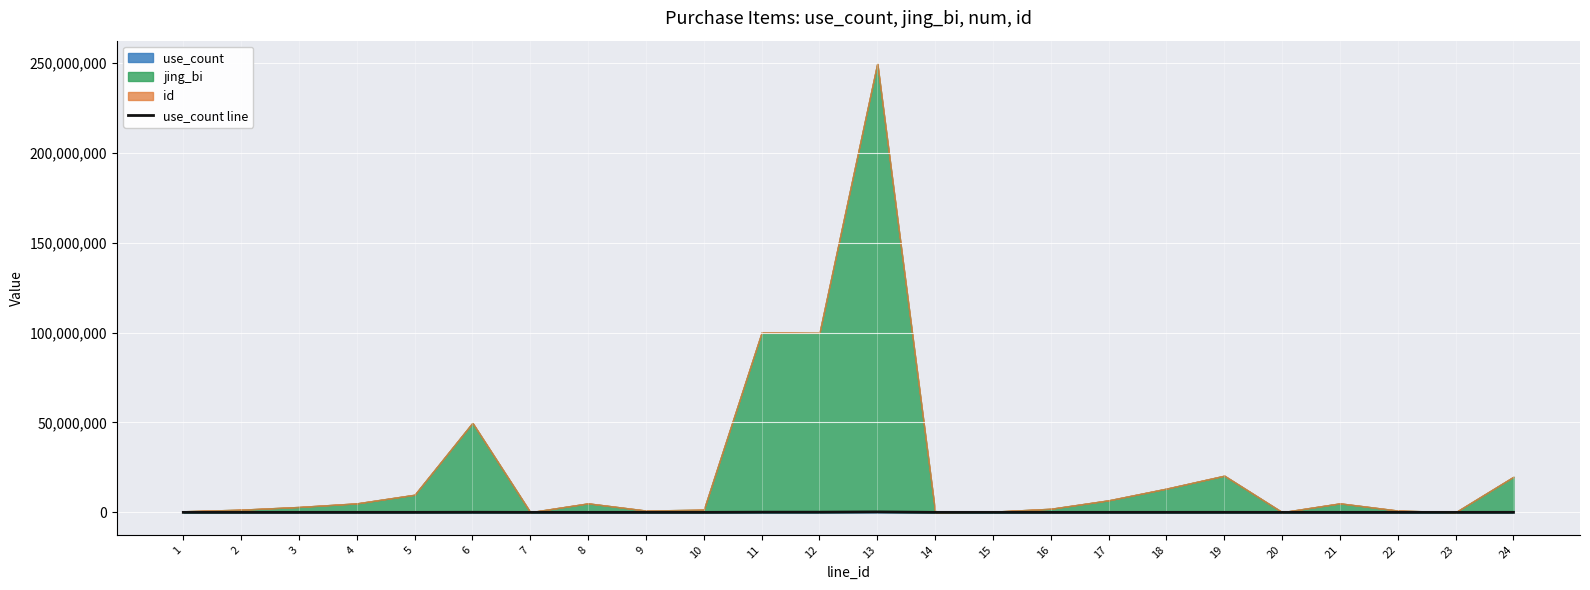

At which label does the data first exceed 5000?

5